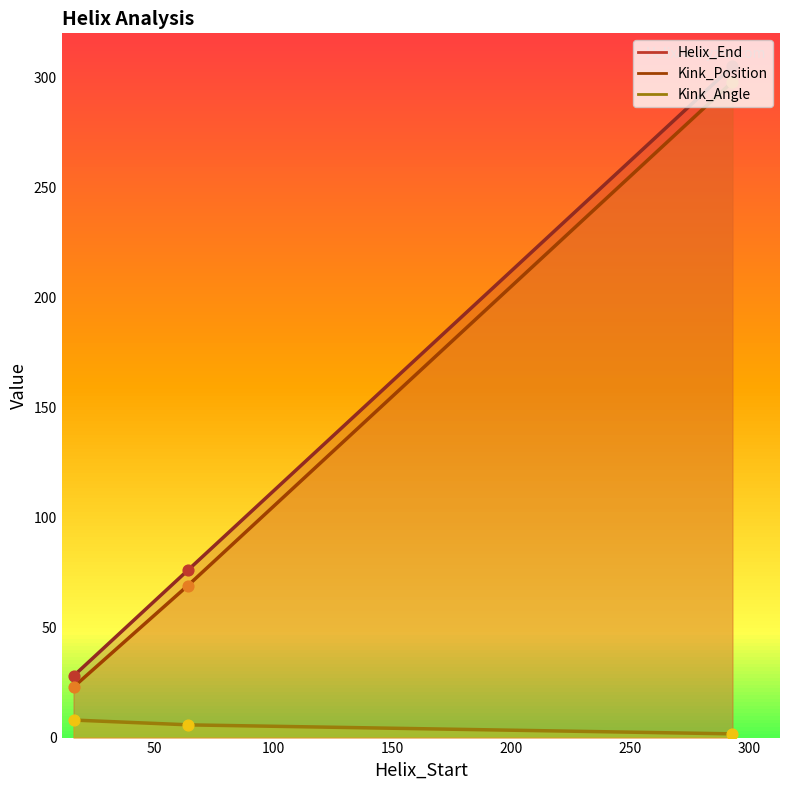

What are all the series names shown in the legend?

Helix_End, Kink_Position, Kink_Angle